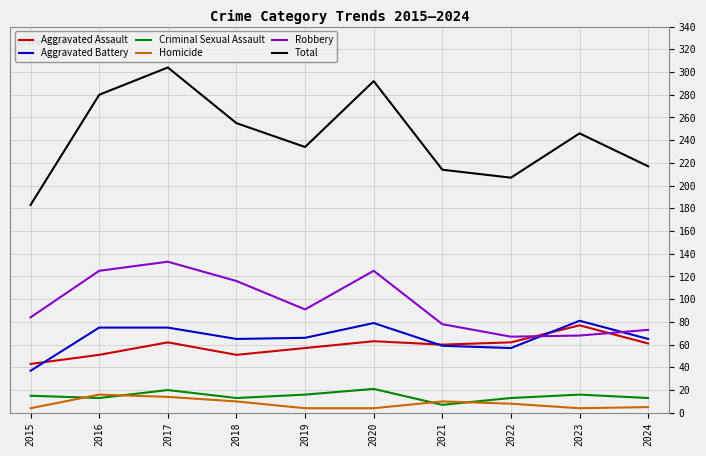

What is the minimum value for Aggravated Assault?

43